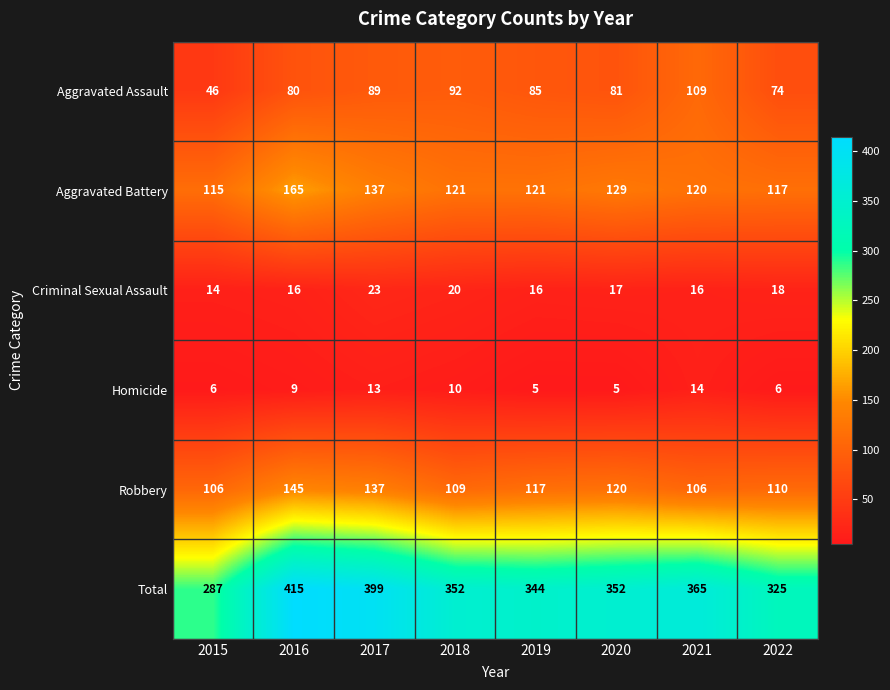

What is the spread (max minus min) of values at 2016?

406